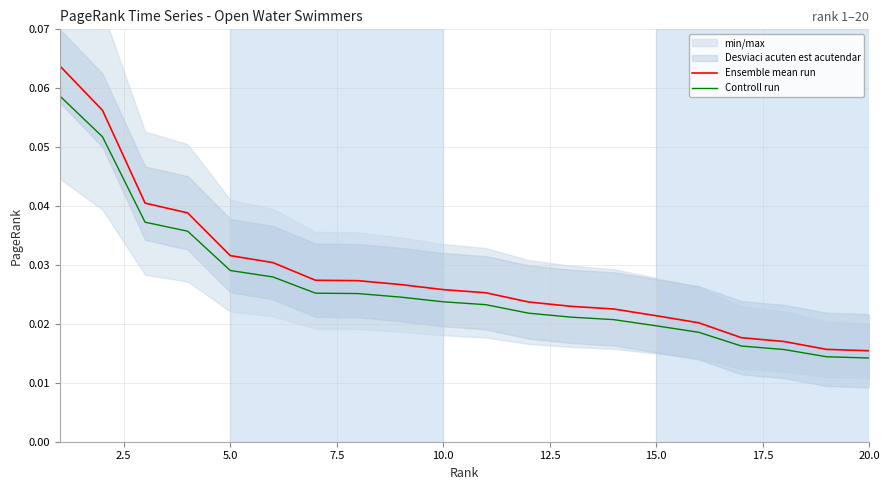

What is the total value across all series at 12.5?

0.1